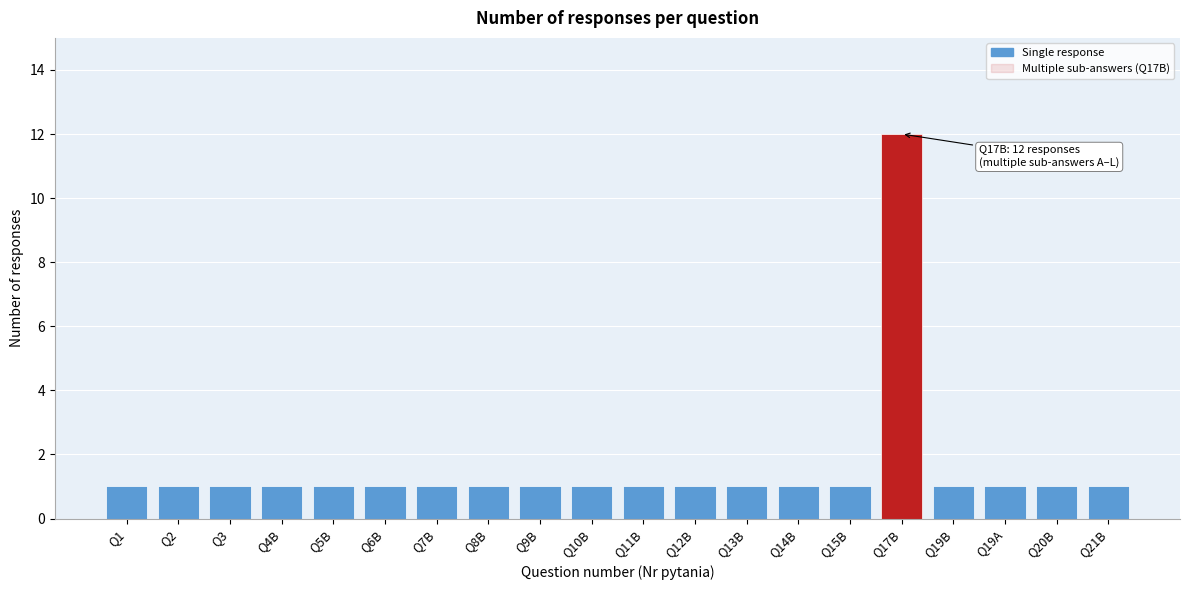

Reading right to left, what are all the values shown in this chart?

Q21B=1	Q20B=1	Q19A=1	Q19B=1	Q17B=12	Q15B=1	Q14B=1	Q13B=1	Q12B=1	Q11B=1	Q10B=1	Q9B=1	Q8B=1	Q7B=1	Q6B=1	Q5B=1	Q4B=1	Q3=1	Q2=1	Q1=1